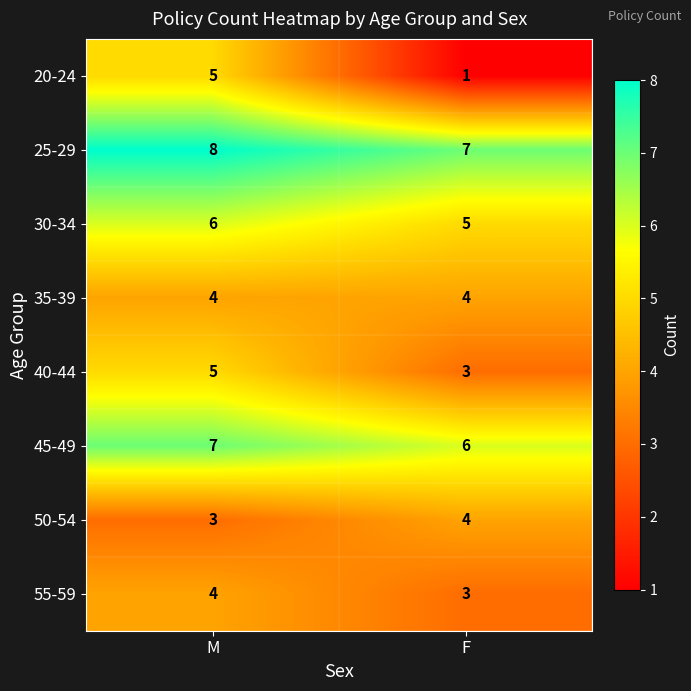

What is the sum of the 25-29 values at M and F?

15